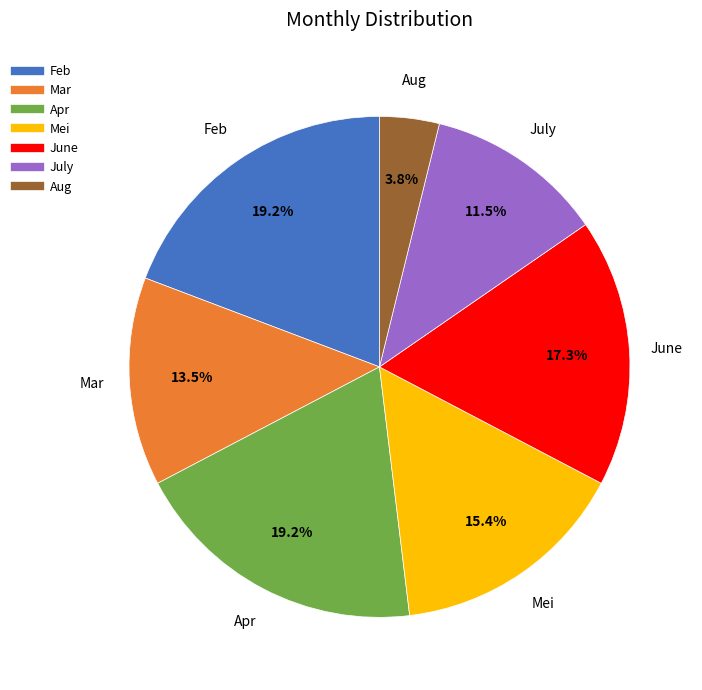

How much of the chart is everything except June?

82.7%